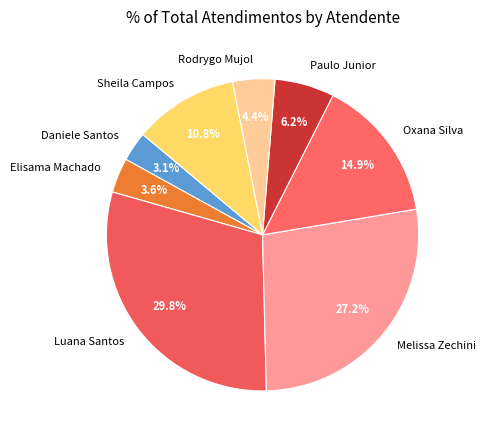

Rank the categories by value from highest to lowest.

Luana Santos, Melissa Zechini, Oxana Silva, Sheila Campos, Paulo Junior, Rodrygo Mujol, Elisama Machado, Daniele Santos